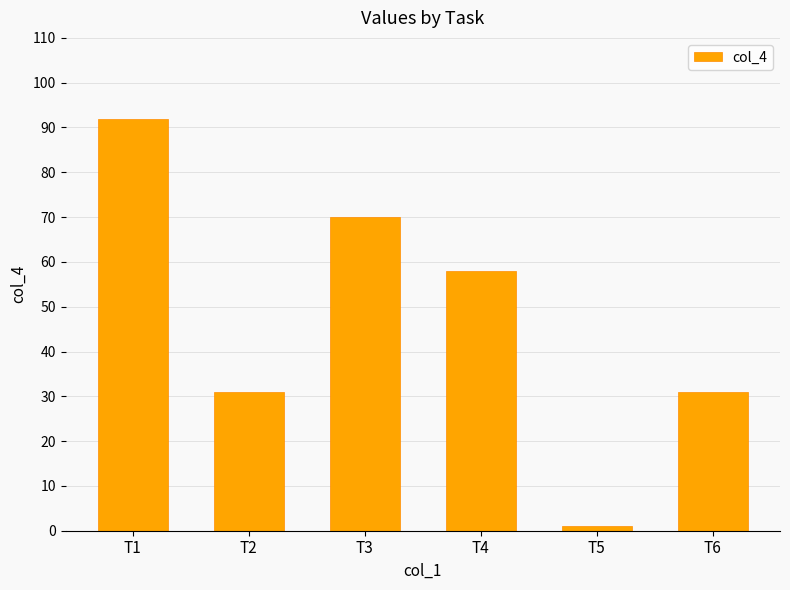

Which label corresponds to the smallest value in the chart?

T5